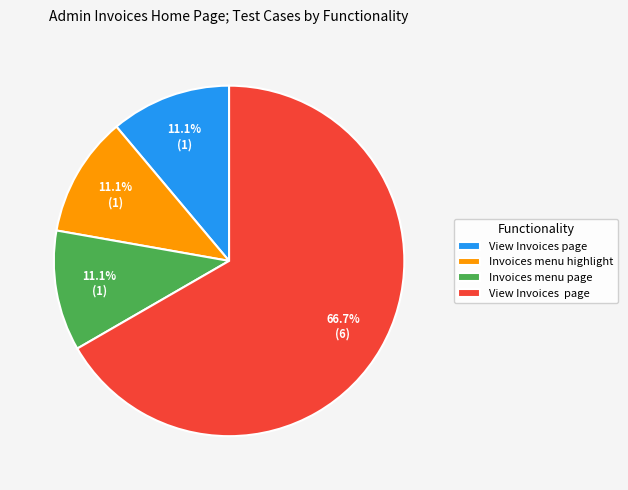

Count the number of slices in the pie.

4